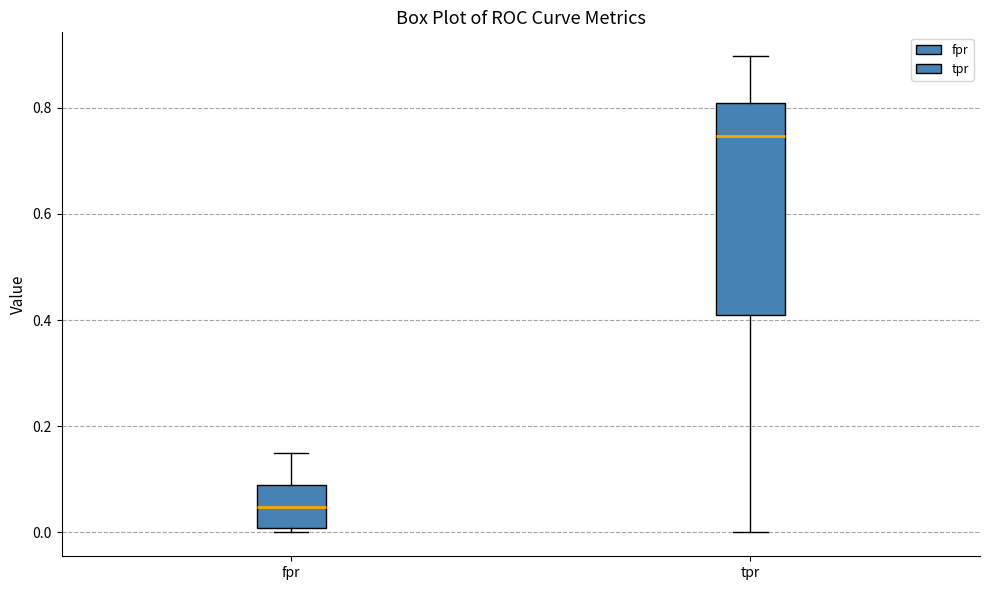

Where does the upper whisker of the box for tpr end on the y-axis? The values are not printed on the chart, so give them approximately, as read against the axis.

0.90